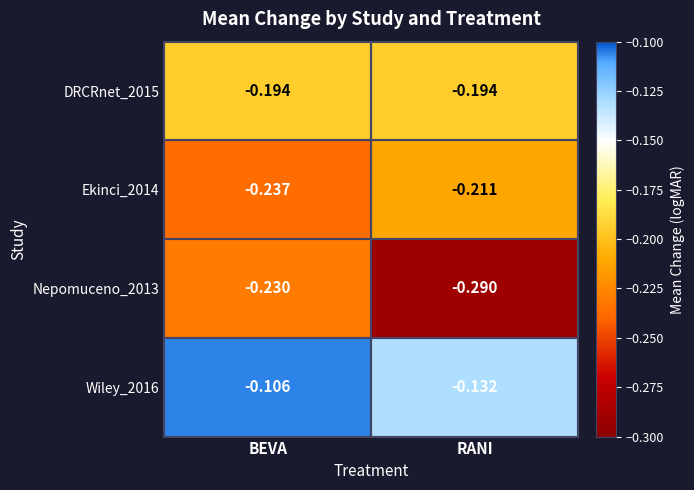

List the labels in order of Ekinci_2014 value, largest first.

RANI, BEVA